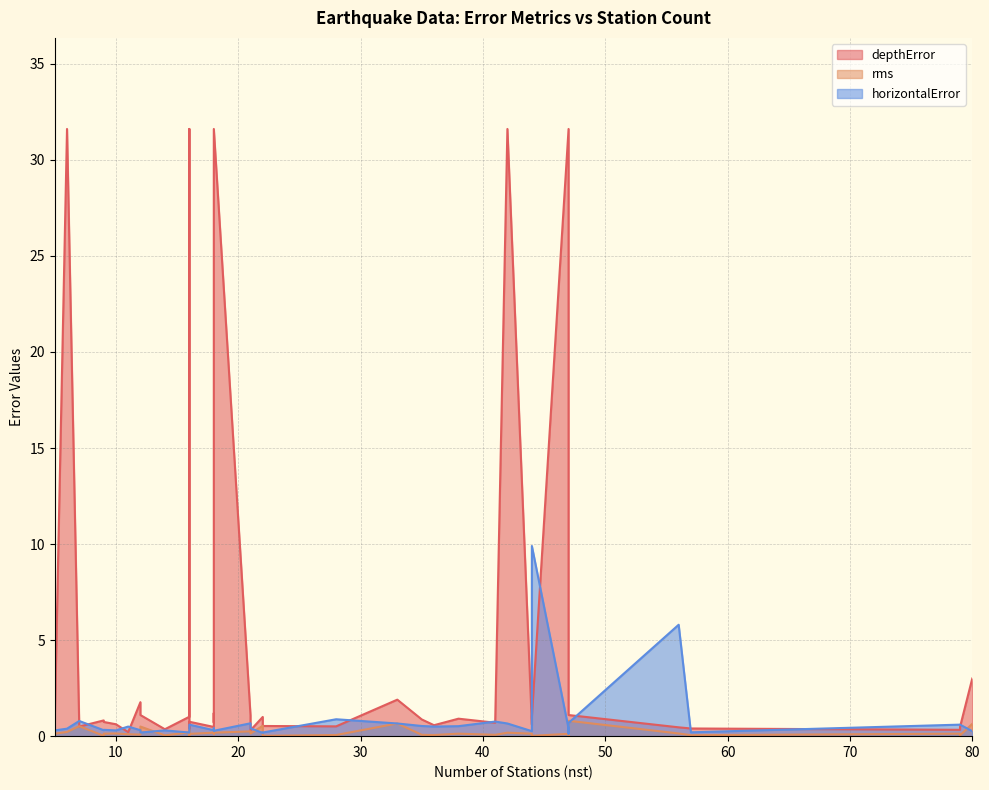

How many times do depthError and rms cross each other?

2